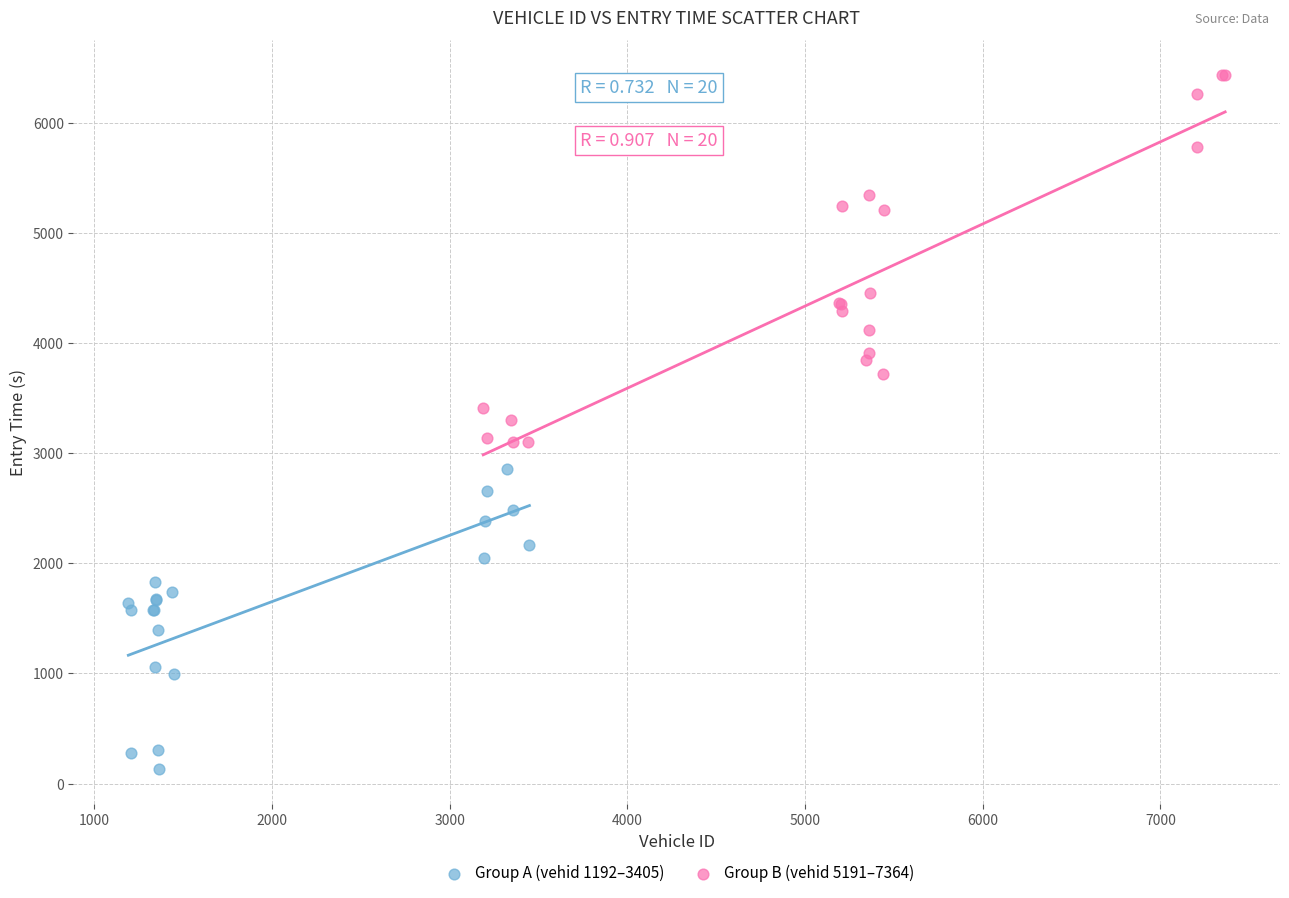

Which series has the largest Y range (max minus min)?

Group B (vehid 5191–7364)